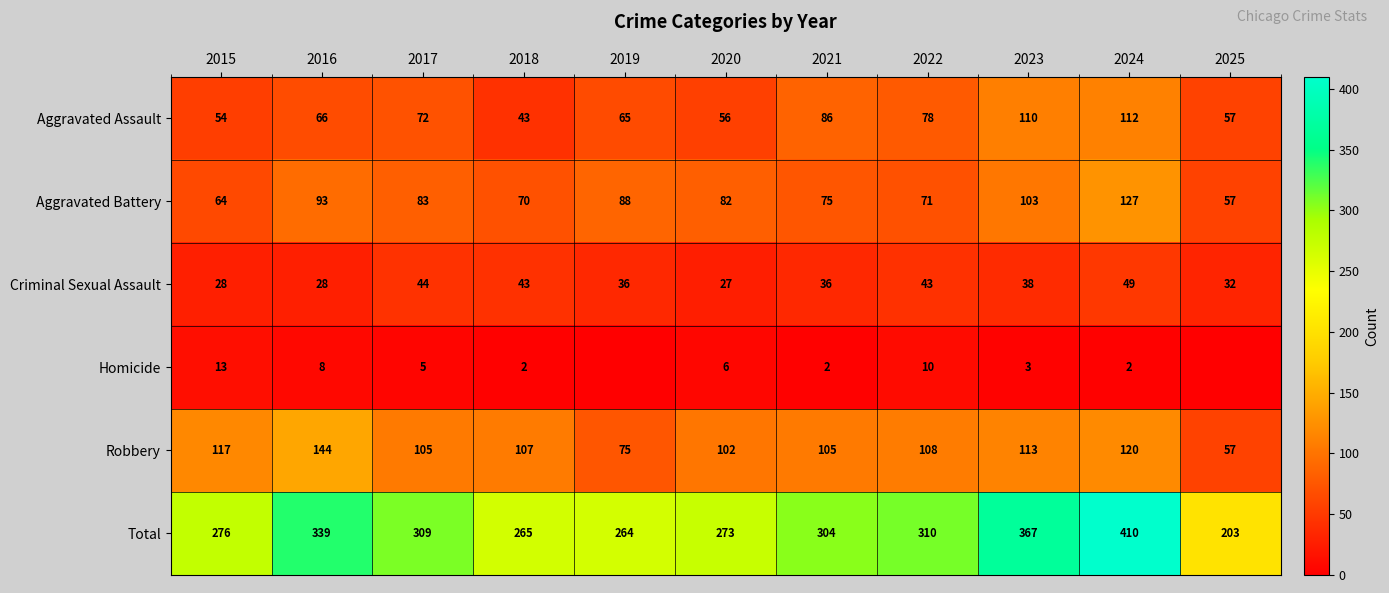

Between 2015 and 2017, which series saw the biggest shift?

Total